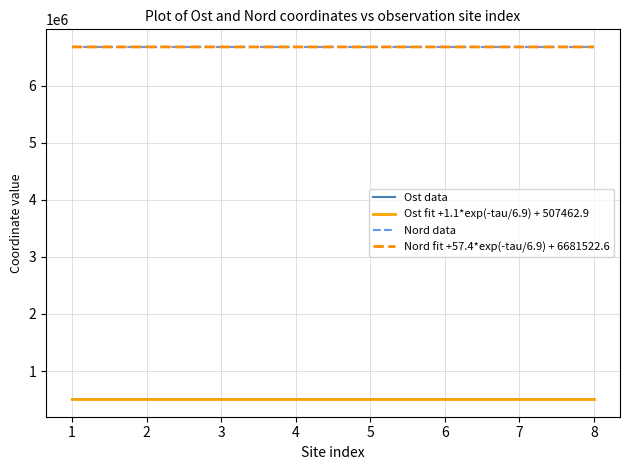

What is the highest value of the Ost data series?

507506.0